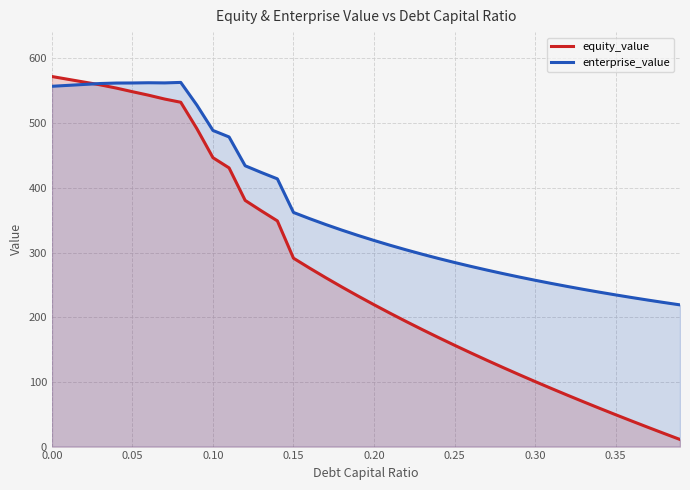

True or false: equity_value and enterprise_value cross at least once.

True